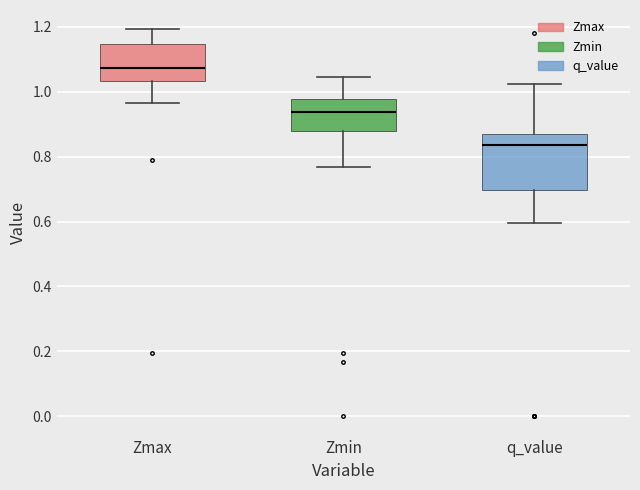

Comparing the boxes themselves (not the whiskers), which one is the tallest?

q_value